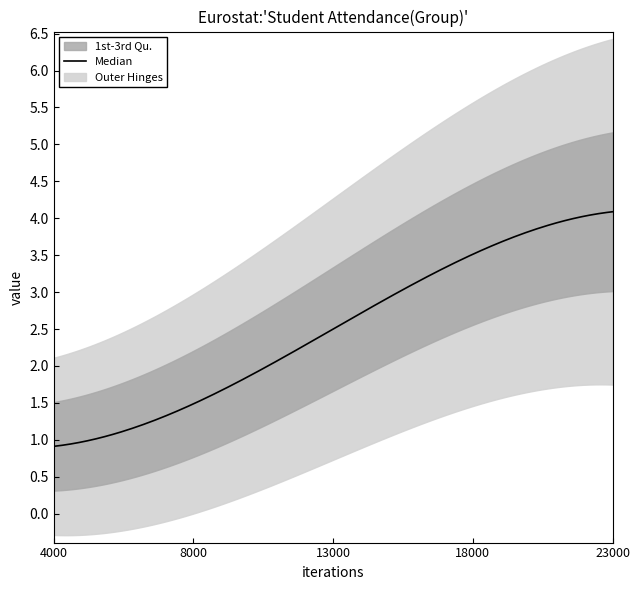

True or false: Group and Total cross at least once.

False